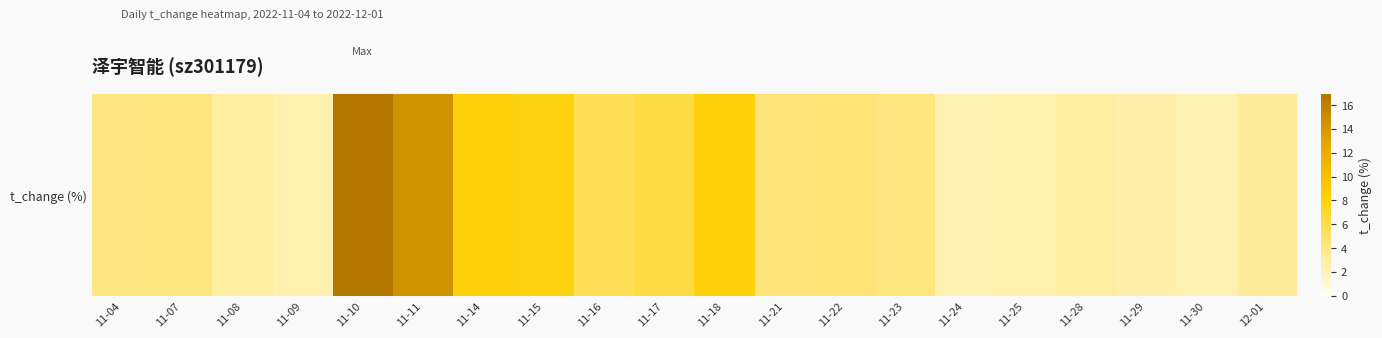

What is the difference between the values at 11-23 and 11-15?

3.6